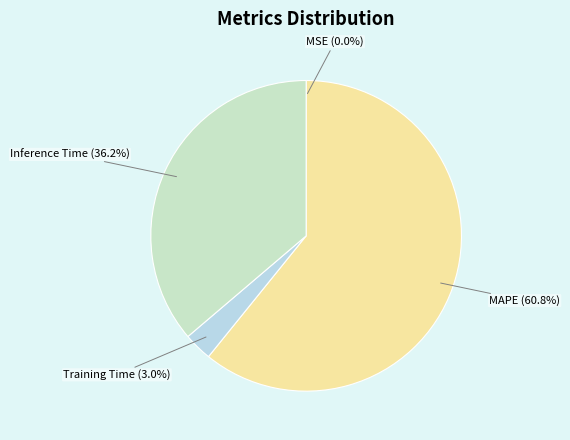

Does any single category account for the majority?

Yes